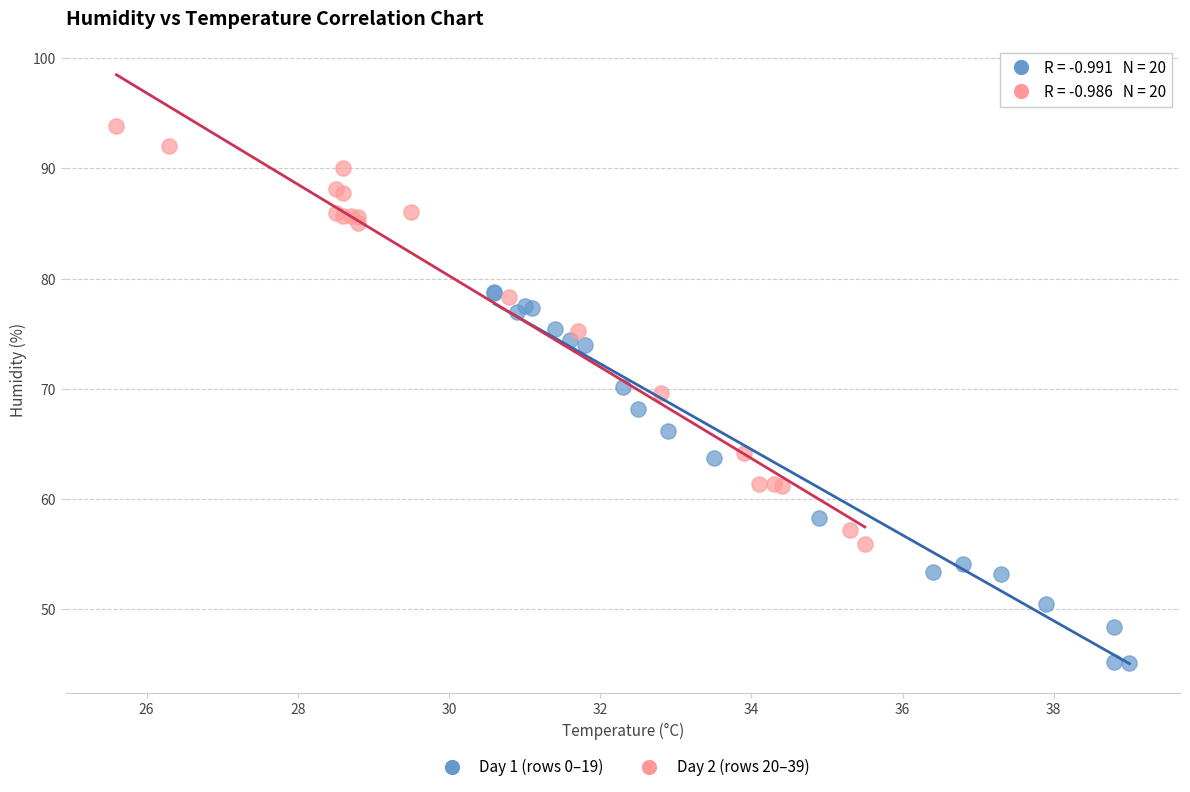

Which series reaches the maximum Y coordinate?

Day 2 (rows 20–39)